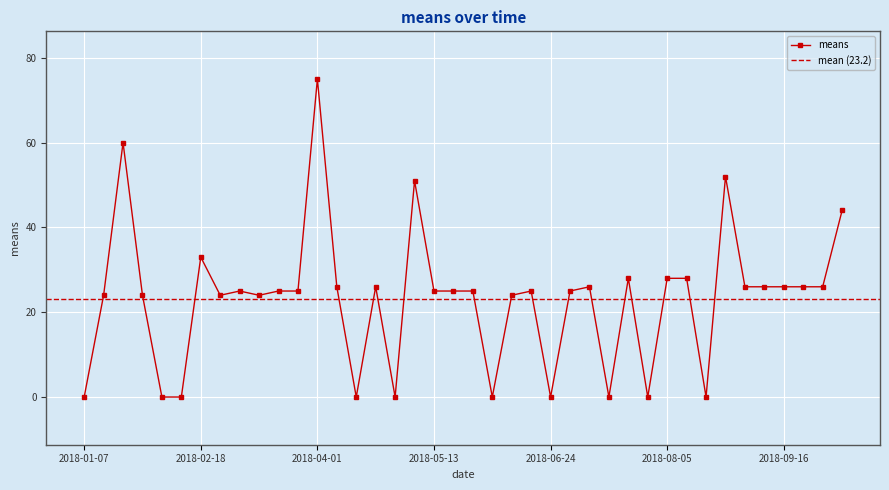

Which has a higher value, 2018-06-10 or 2018-01-21?

2018-01-21